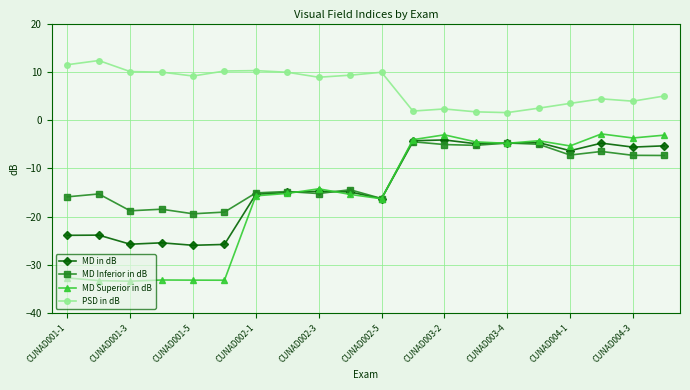

What is the value of the MD Inferior in dB point at the 8th from the left?

-14.8